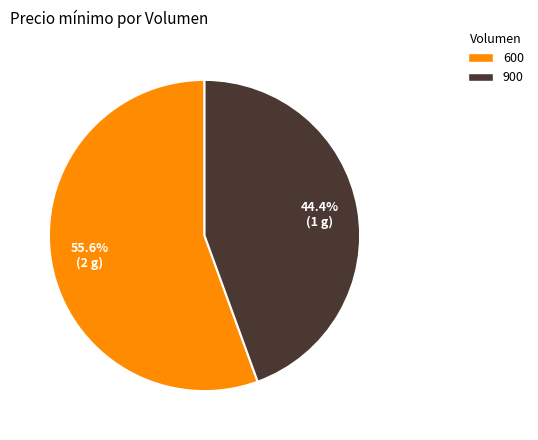

Rank the categories by value from highest to lowest.

600, 900